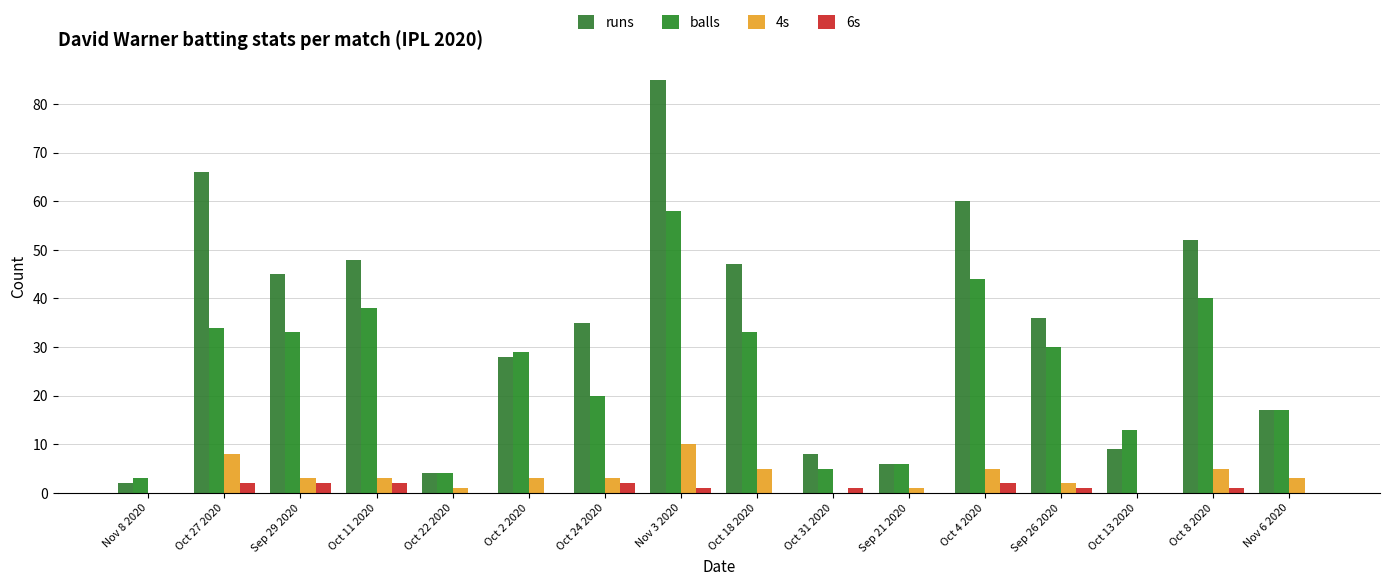

What is the difference between the 4s values at Oct 2 2020 and Oct 4 2020?

2